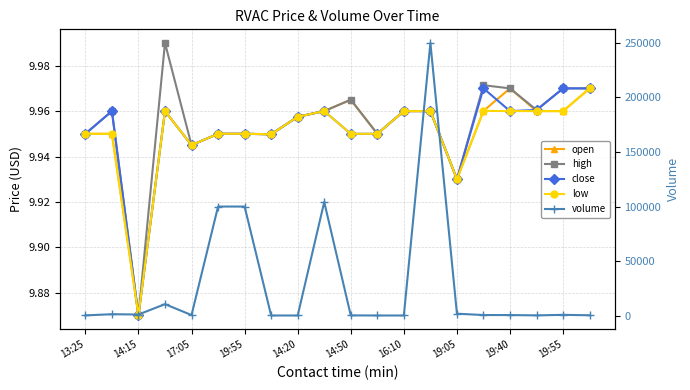

True or false: close has a value of 16.8 at 19:55.

False